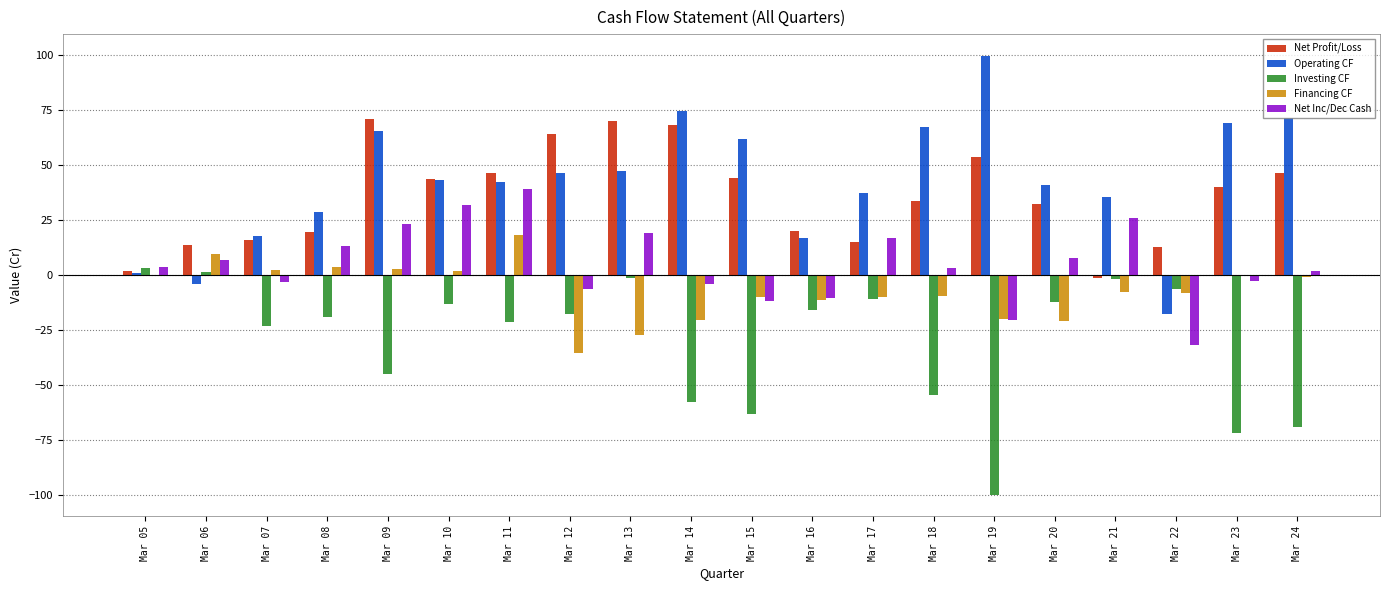

Is it true that Investing CF equals -95.2 at Mar 14?

False